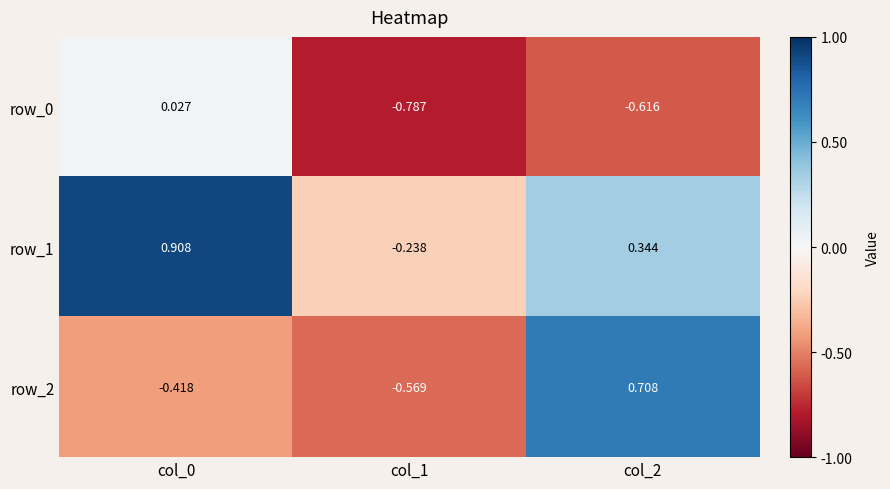

Is the value of row_2 at col_0 greater than the value of row_1 at col_2?

No